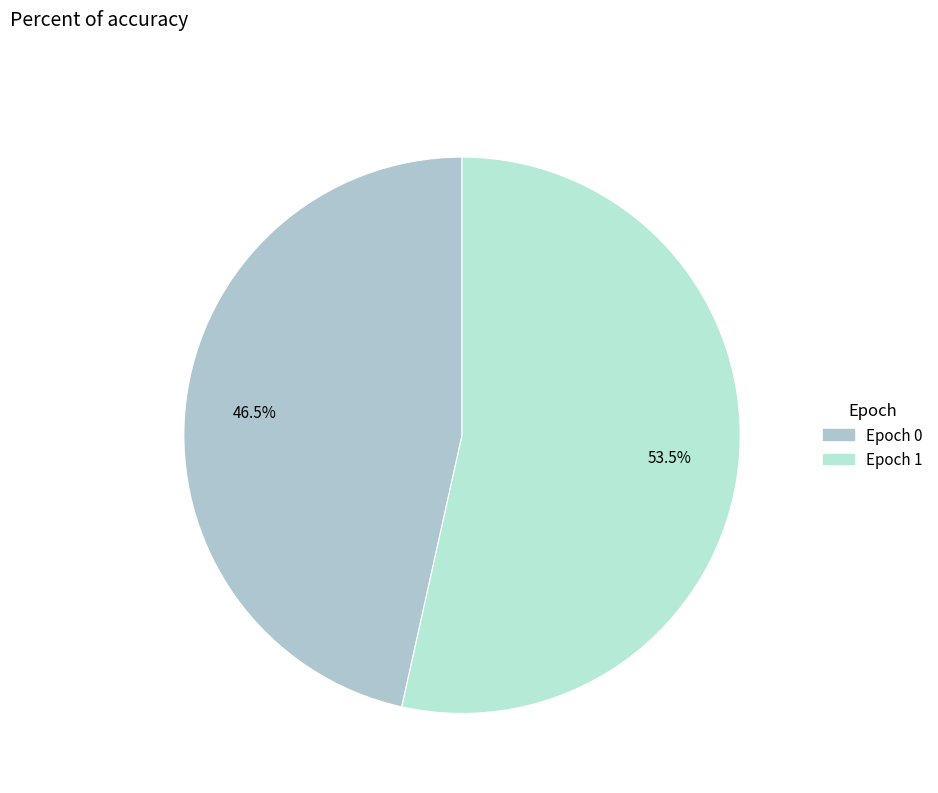

How many segments does this pie chart have?

2